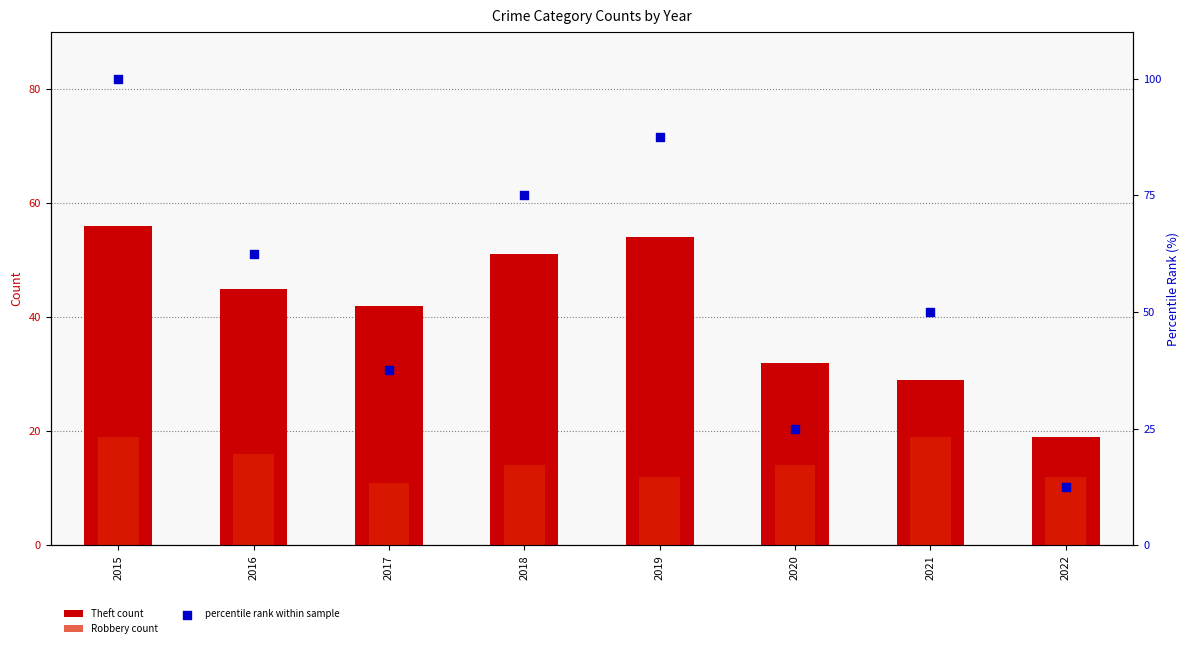

Is the value of Robbery count at 2022 greater than the value of Theft count at 2015?

No